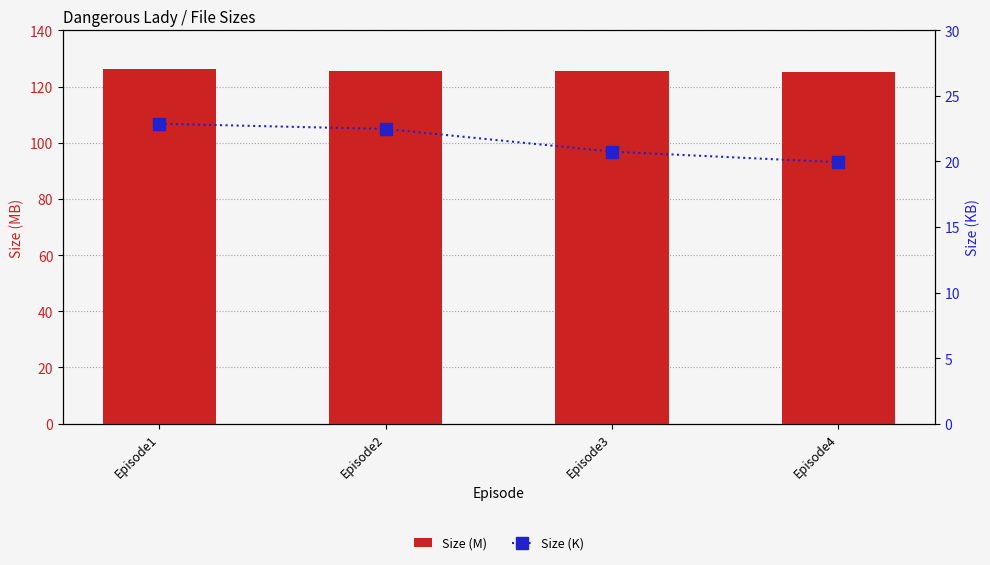

What is the difference between the Size (M) values at Episode3 and Episode4?

0.4